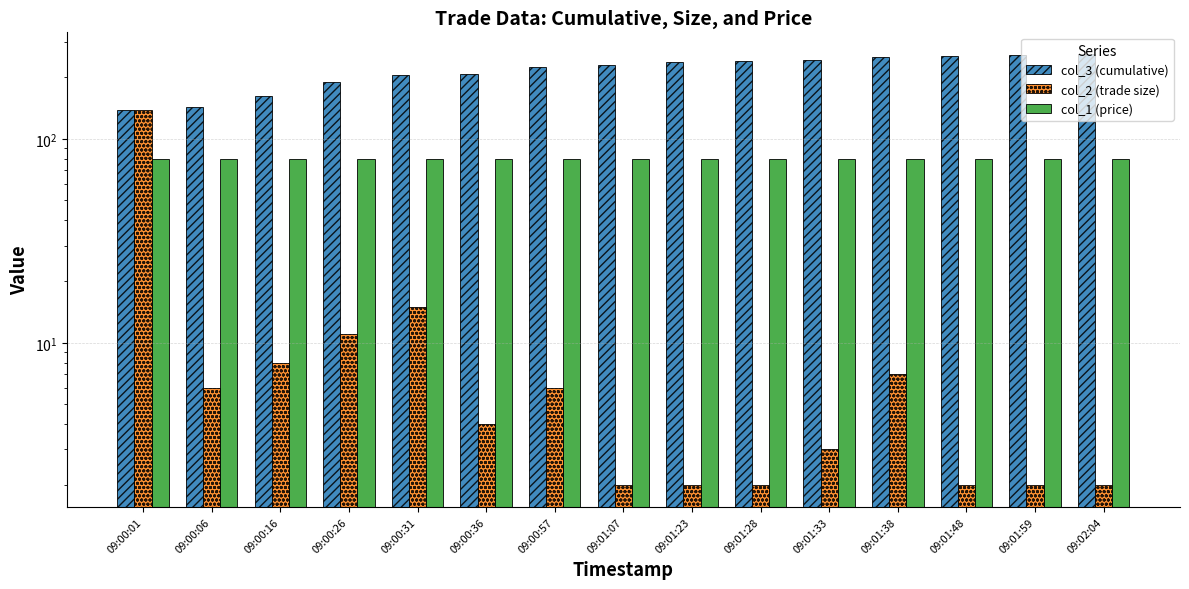

At how many categories does at least one series exceed 39?

15